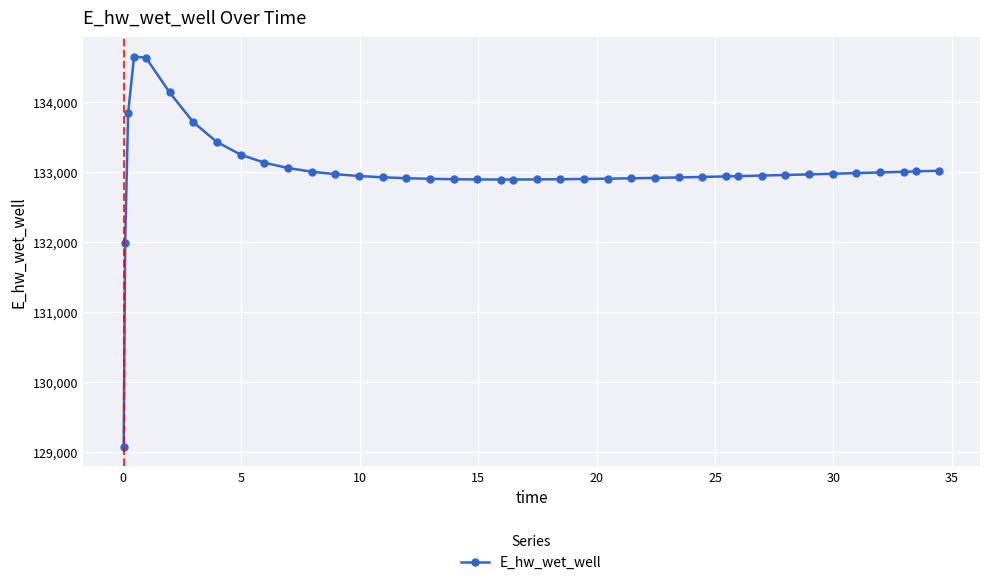

What is the difference between the maximum and minimum values?

5572.7